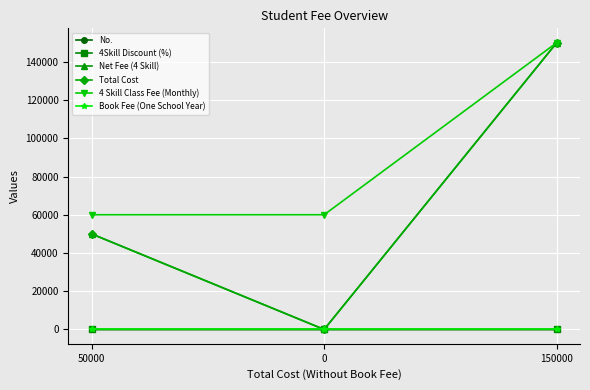

At which label is Total Cost closest to 75000?

50000